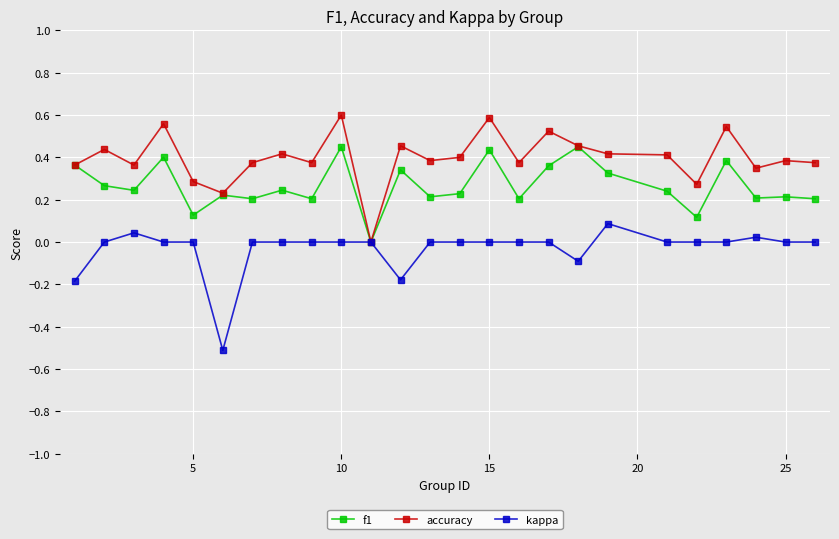

What is the minimum value shown in the chart?

-0.5